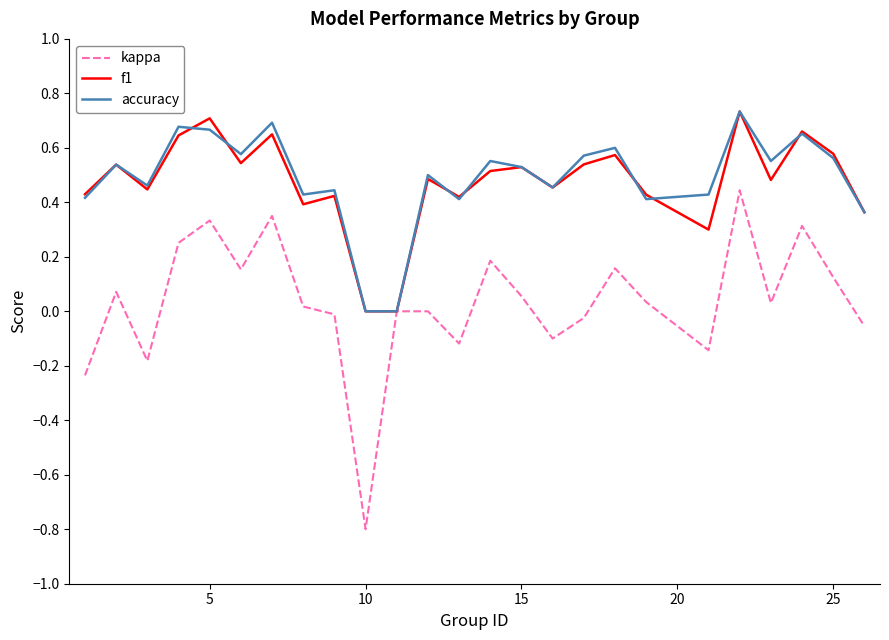

Which series has the largest range (max minus min)?

kappa